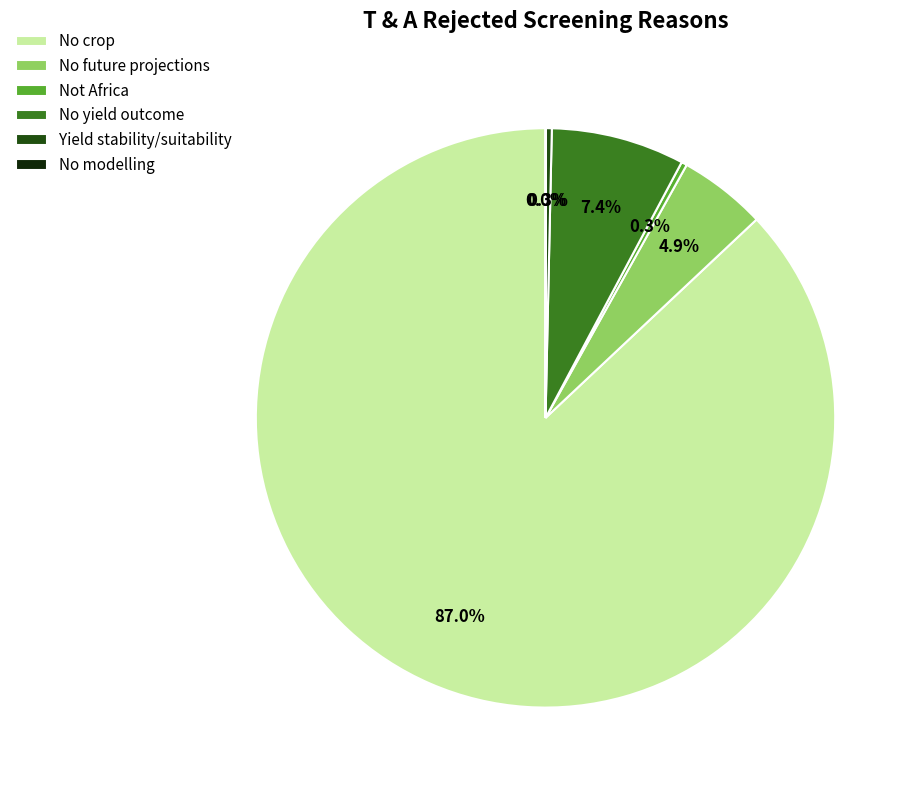

What percentage is the No crop slice, to the nearest percent?

87%